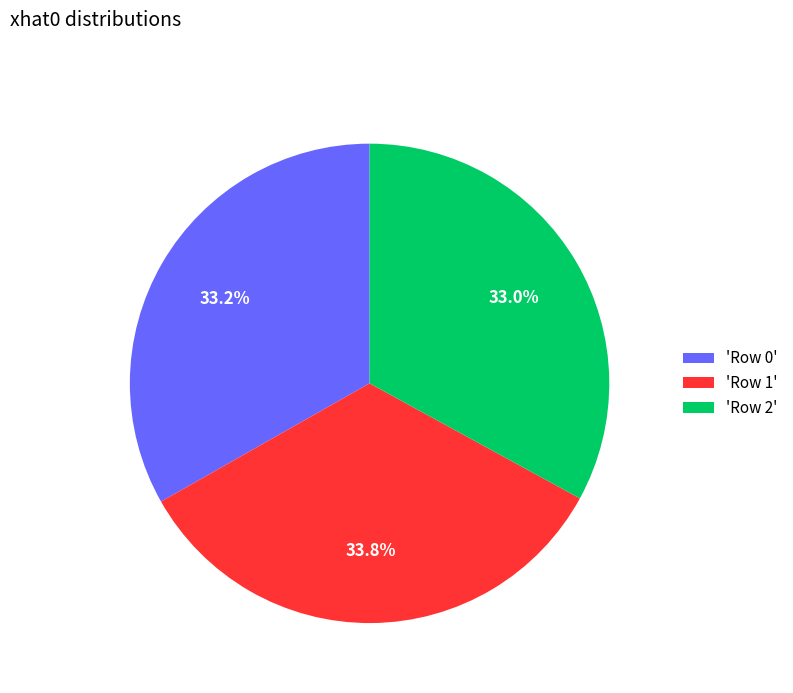

Is there a majority slice in this chart?

No